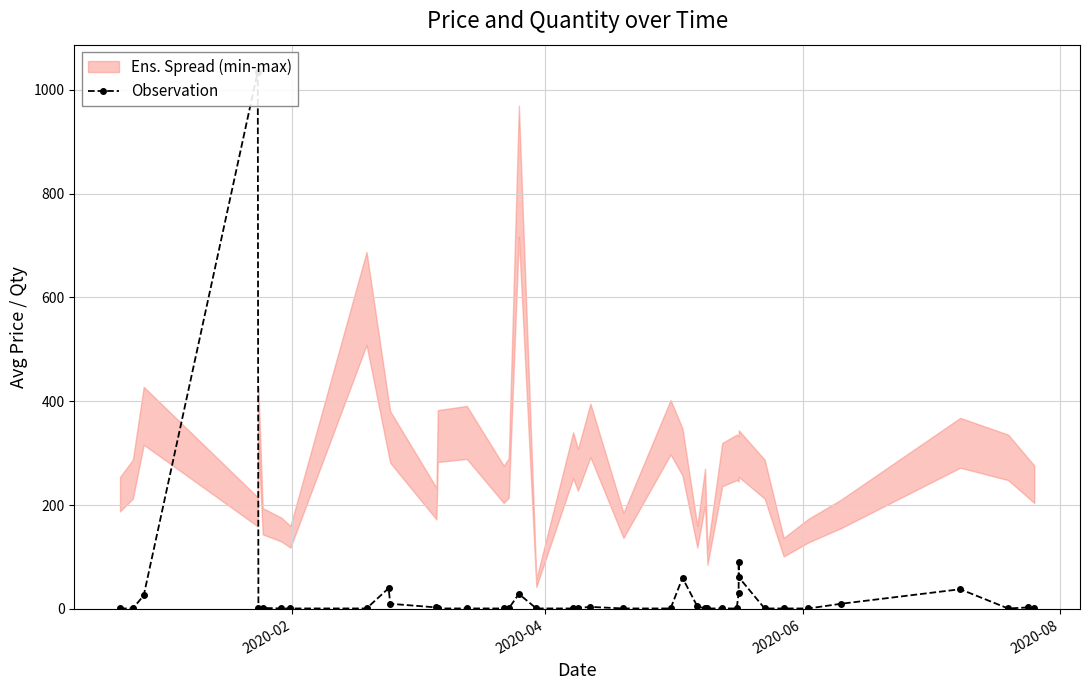

How many lines are shown in the chart?

1